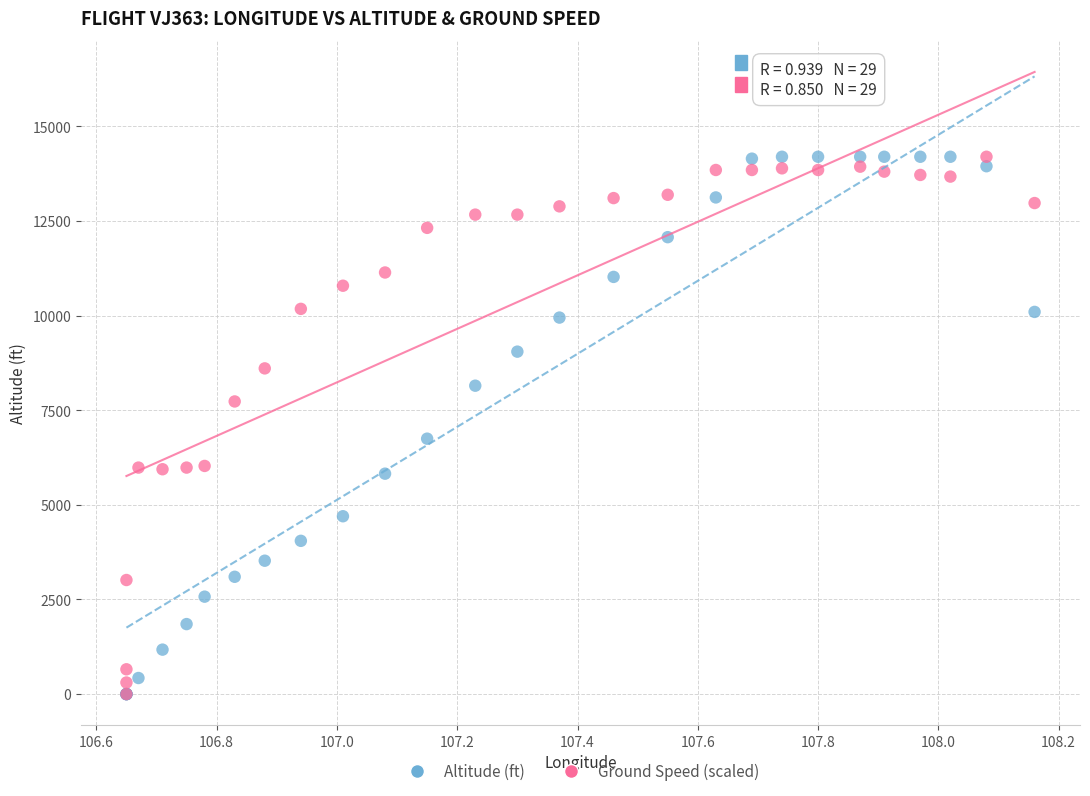

In the Ground Speed (scaled) series, what Y value is closest to 7100?

7733.5